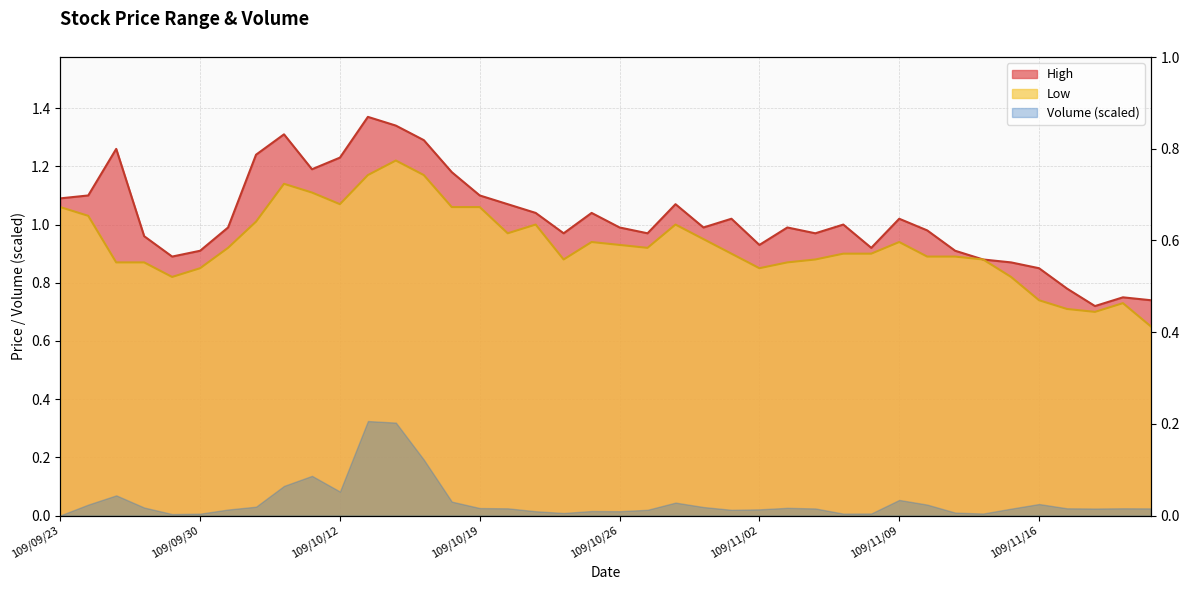

What is the average value of the High series?

1.0